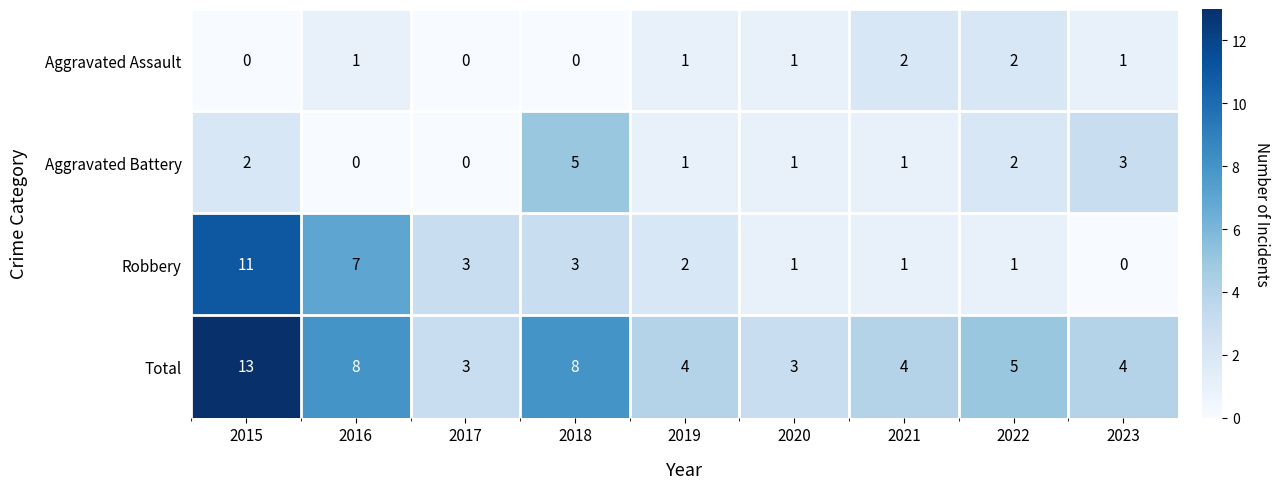

At which label does Robbery first exceed 2?

2015